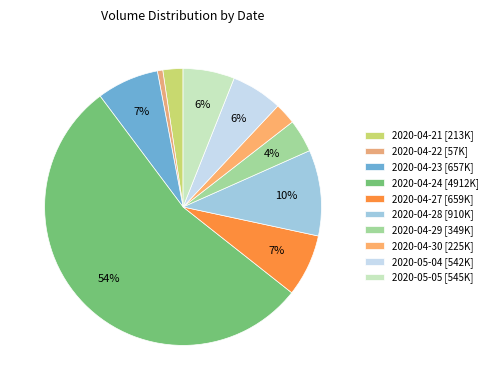

Rank the categories by value from highest to lowest.

2020-04-24, 2020-04-28, 2020-04-27, 2020-04-23, 2020-05-05, 2020-05-04, 2020-04-29, 2020-04-30, 2020-04-21, 2020-04-22